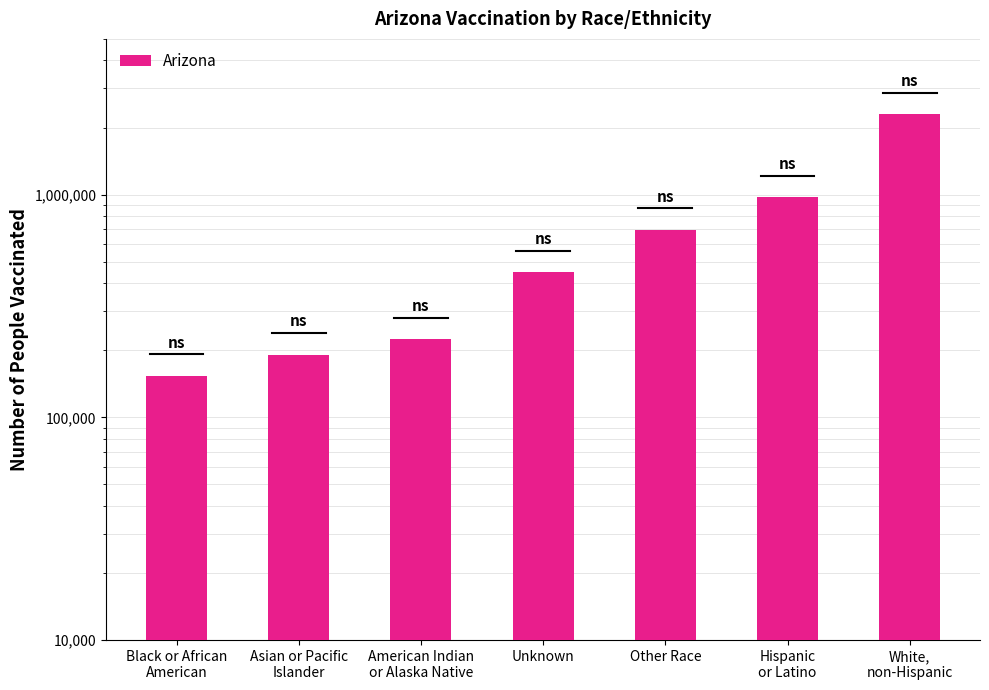

What is the difference between the second highest and second lowest values?

781958